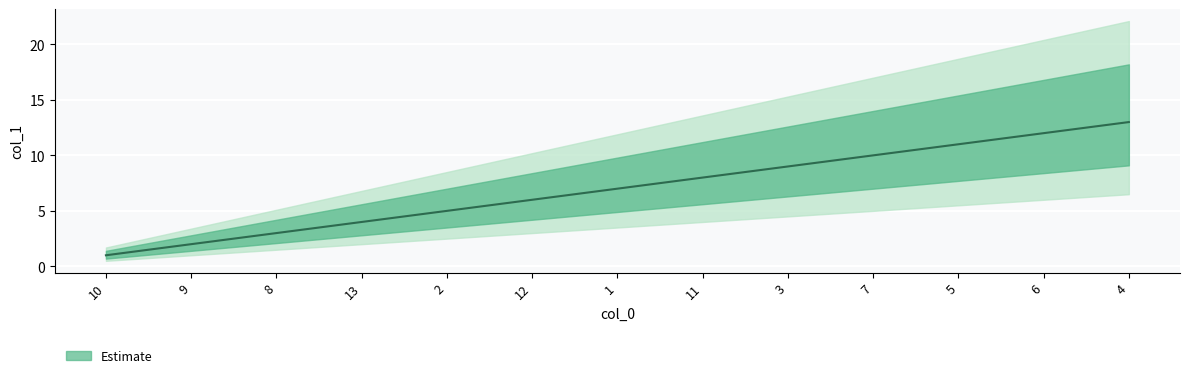

Approximately how many times larger is the value at 10 compared to 2?

0.2